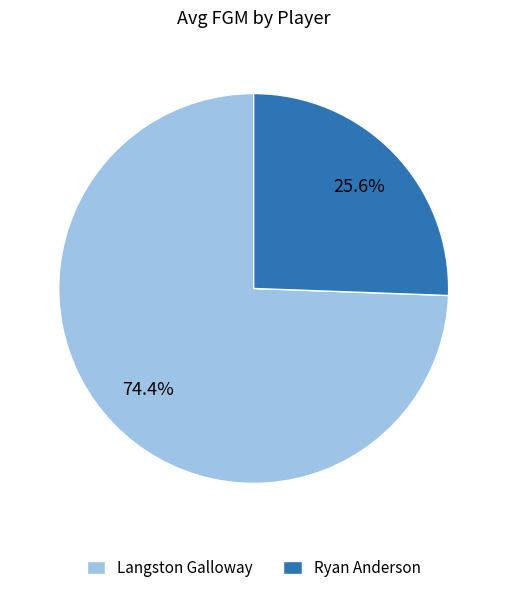

To the nearest percent, what portion does Langston Galloway represent?

74%